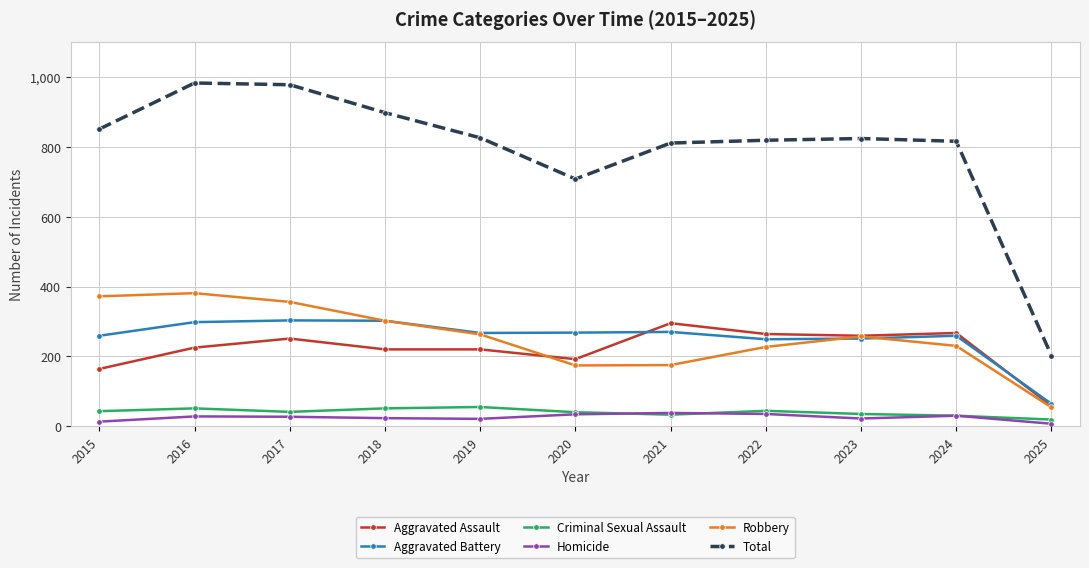

What are all the series names shown in the legend?

Aggravated Assault, Aggravated Battery, Criminal Sexual Assault, Homicide, Robbery, Total